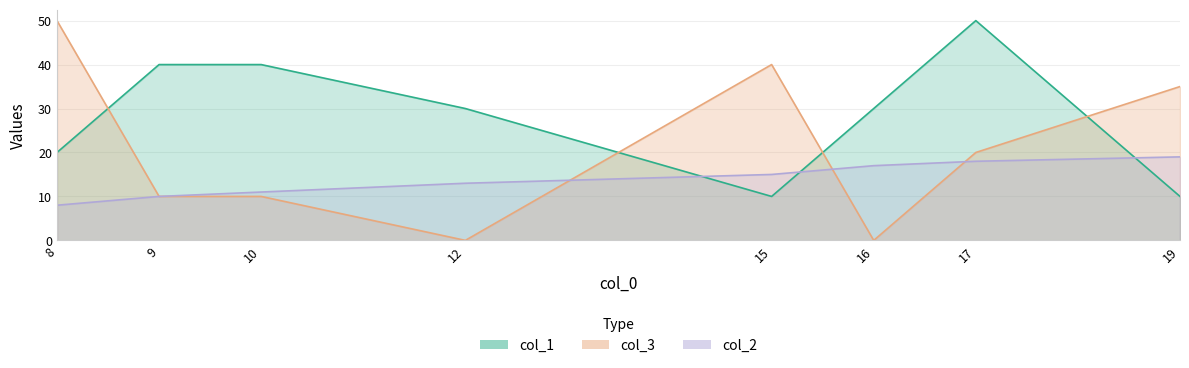

In col_3, how many points are higher than both neighbors (excluding endpoints)?

1